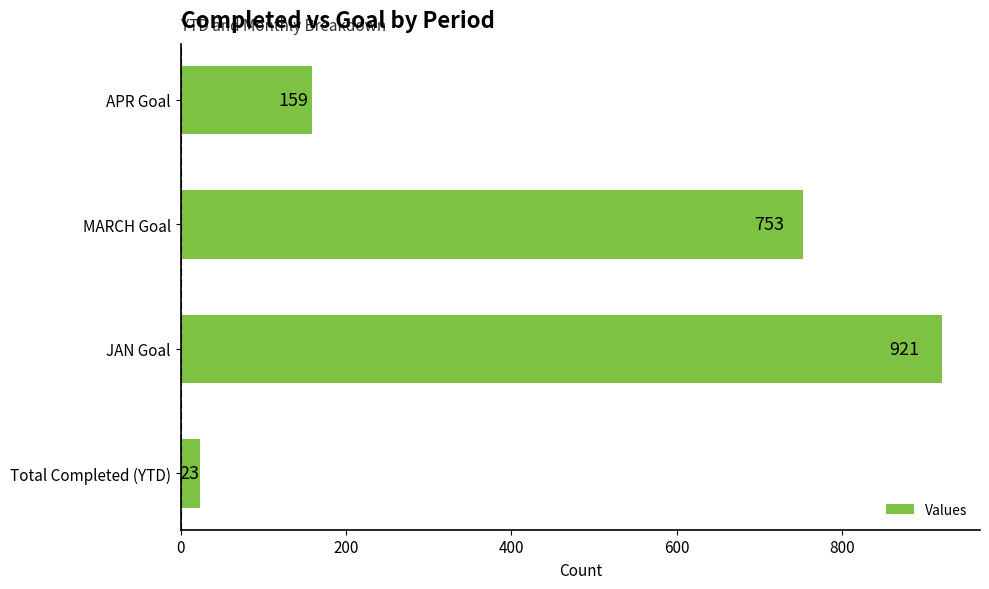

What is the difference between the values at JAN Goal and MARCH Goal?

168